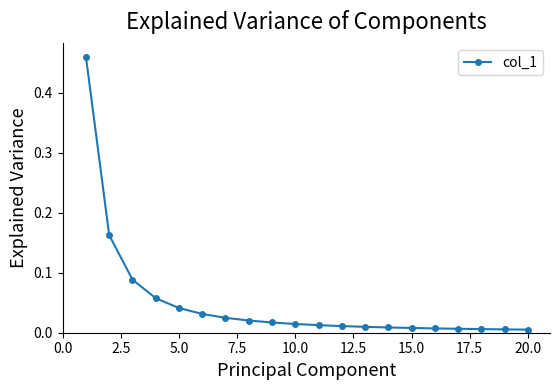

Which has a higher value, 5.0 or 10.0?

5.0